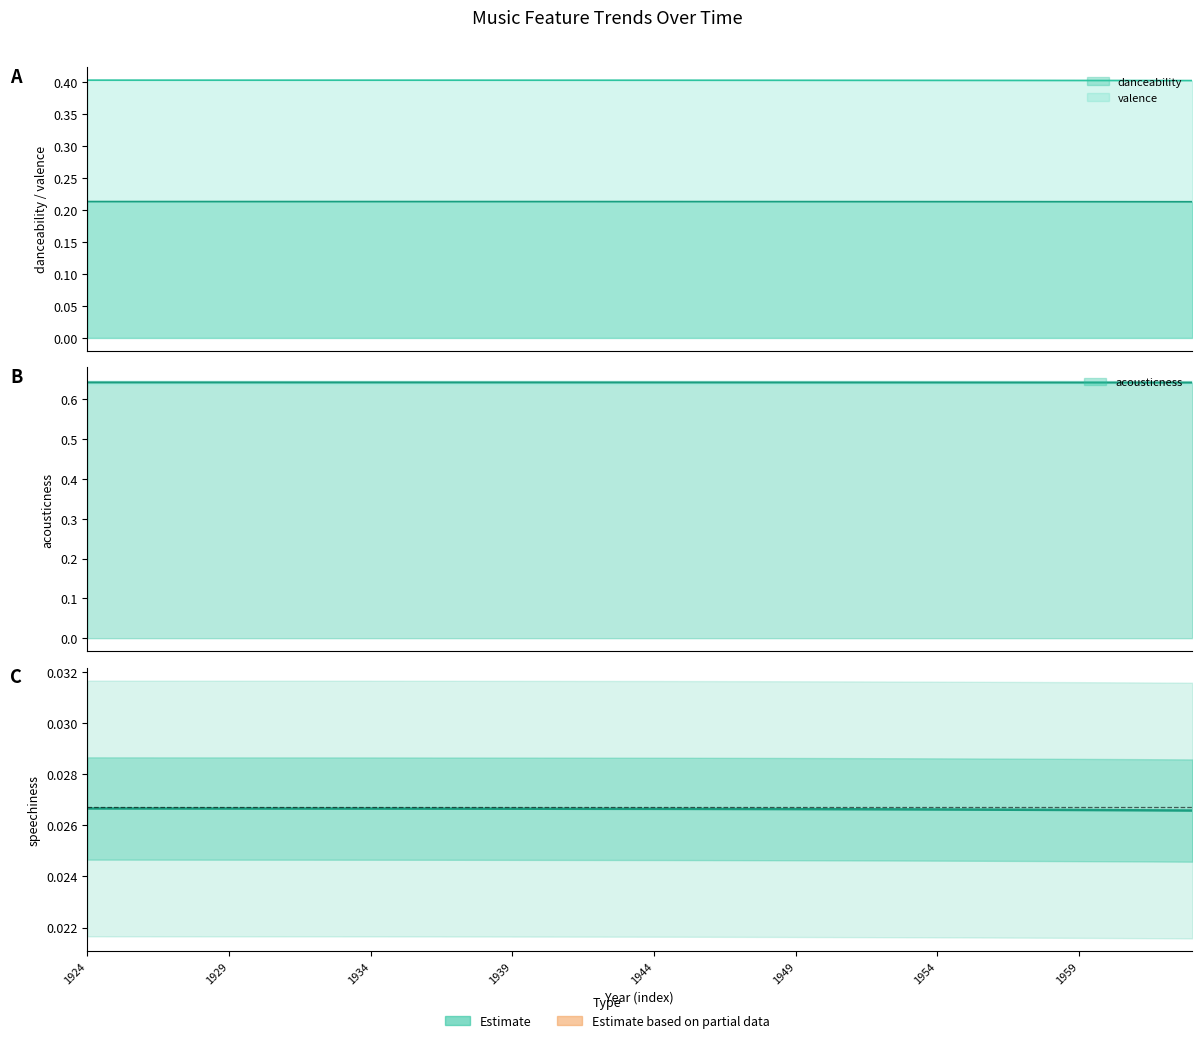

True or false: the data shows 0.0 at 1959.

False